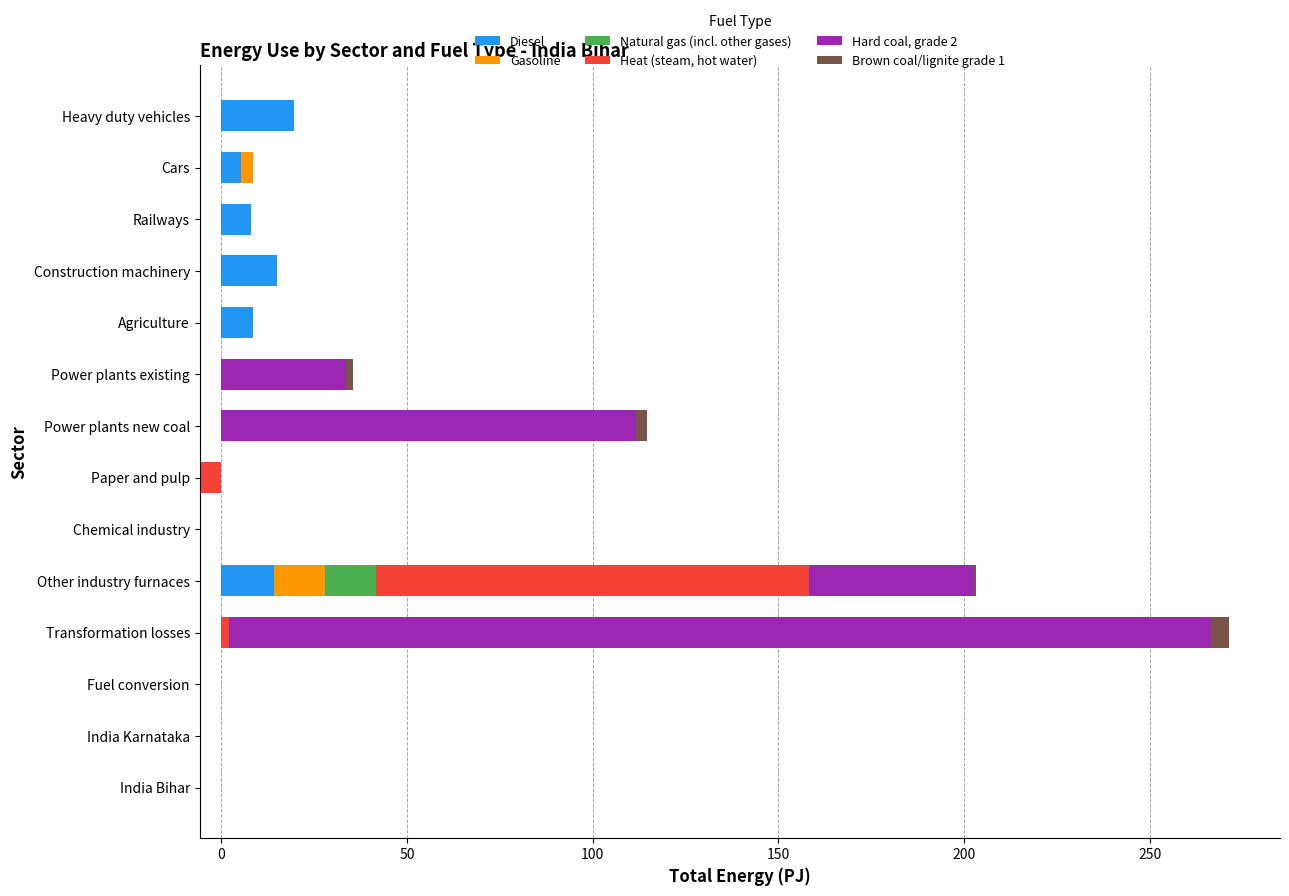

At Power plants new coal, list the series in order from smallest to largest.

Diesel, Gasoline, Natural gas (incl. other gases), Heat (steam, hot water), Brown coal/lignite grade 1, Hard coal, grade 2